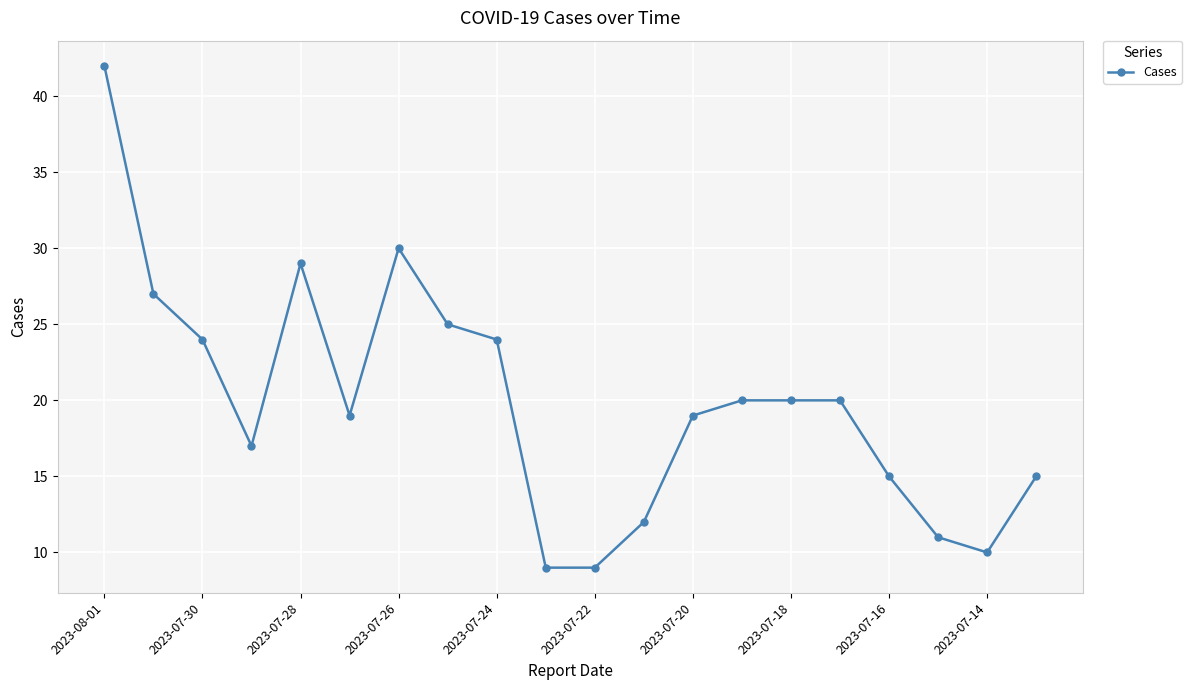

What is the value of the 4th point from the left?

17